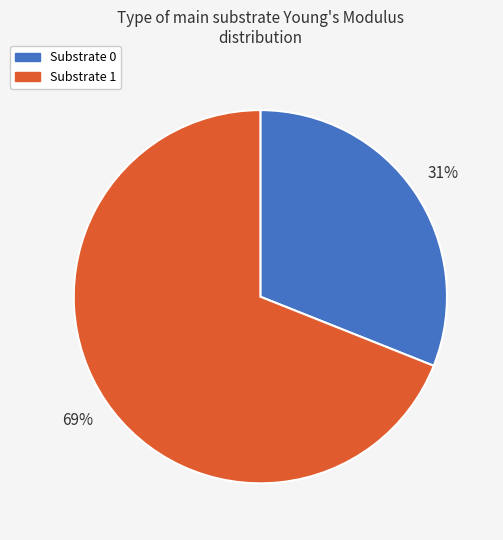

Does any single category account for the majority?

Yes